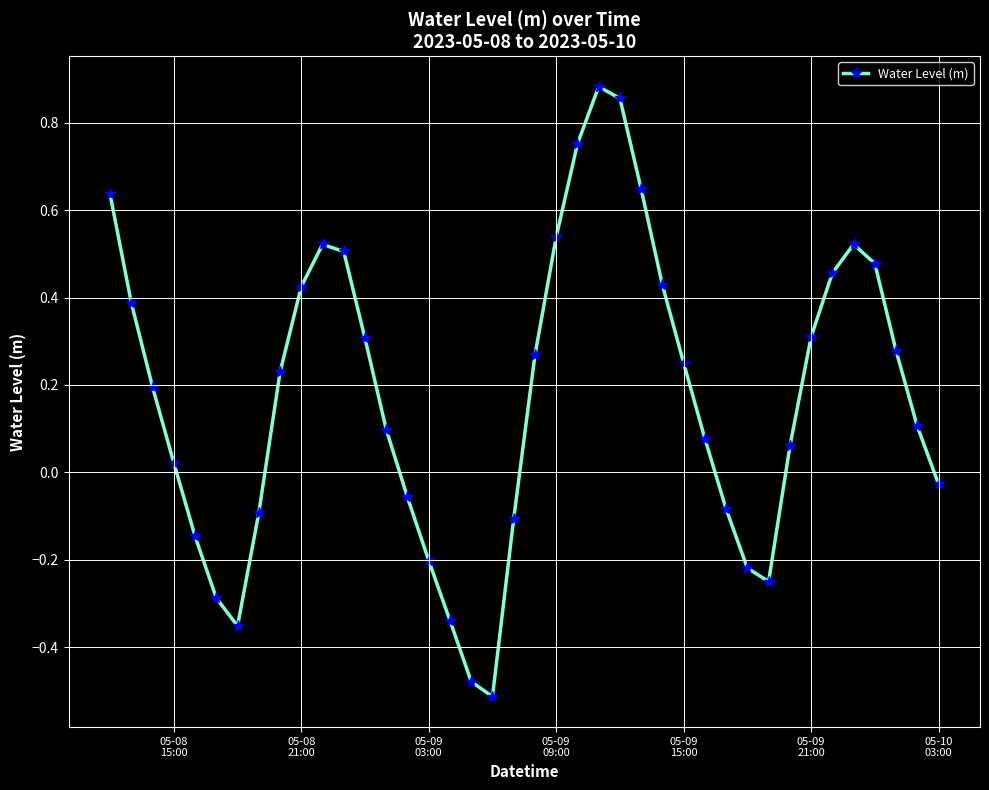

How many interior local valleys (lower than both neighbors) does the data have?

3